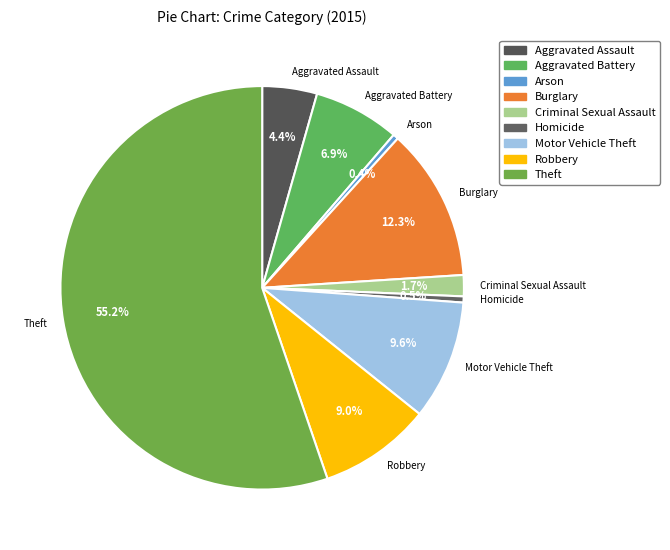

Is it true that Aggravated Battery is 7% of the pie?

True